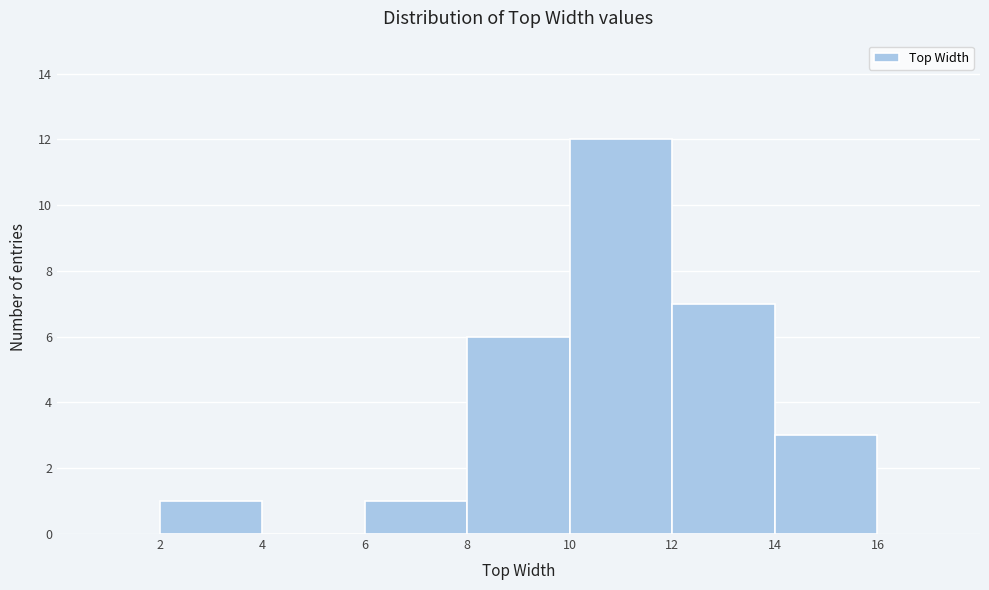

How tall is the bar that spans 14 to 16 on the x-axis? The values are not printed on the chart, so give them approximately, as read against the axis.

3